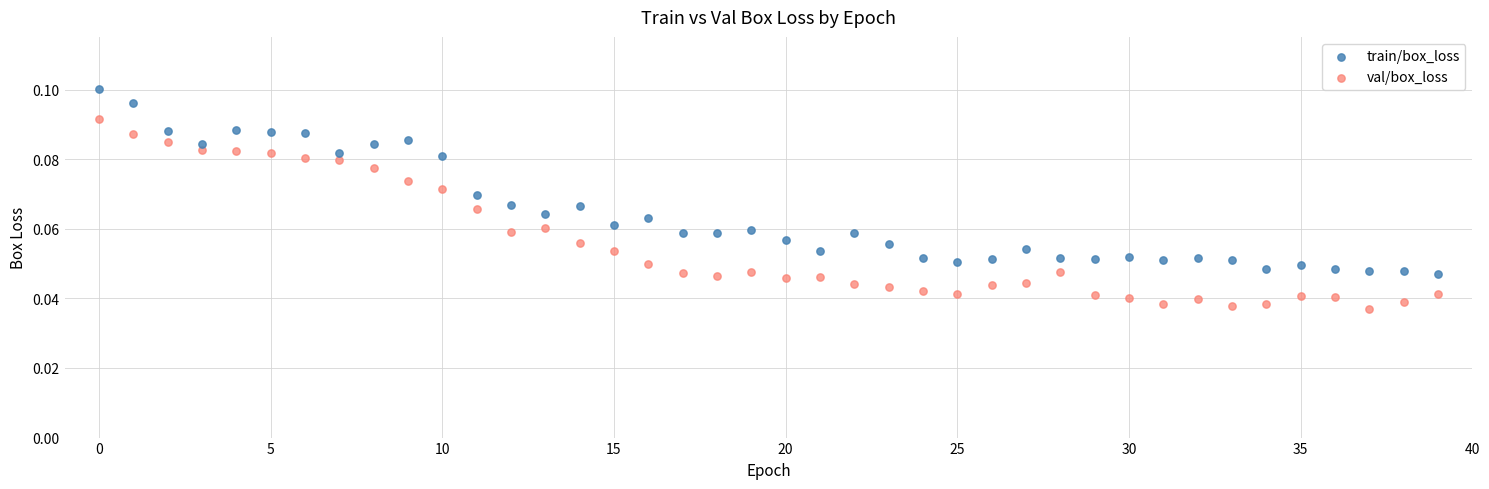

Which series has the widest spread of Y values?

val/box_loss